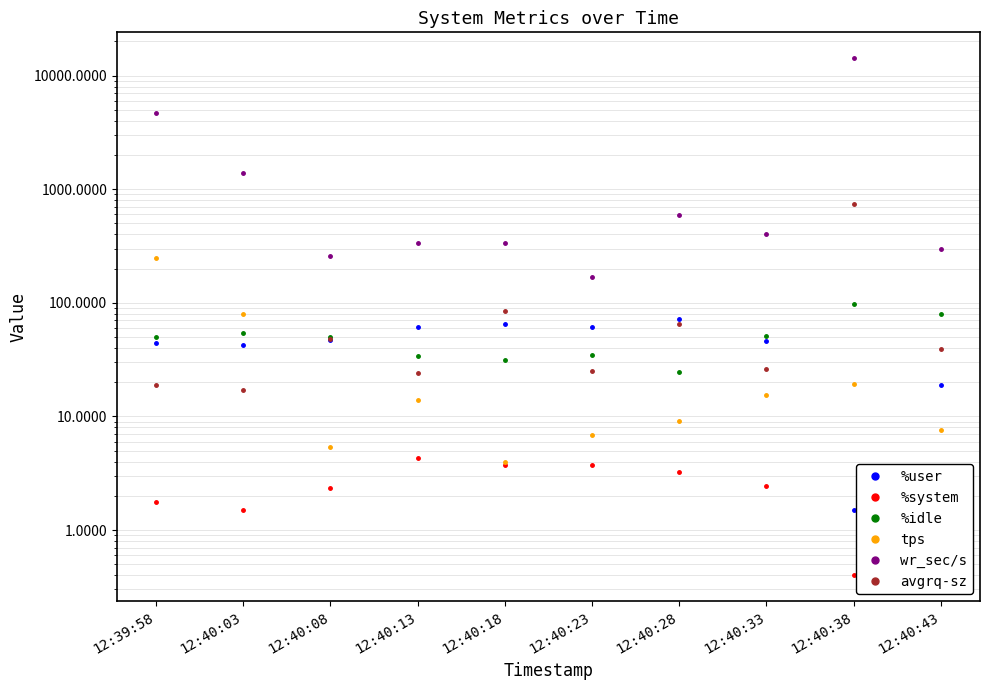

At which label is tps closest to 125?

12:40:03